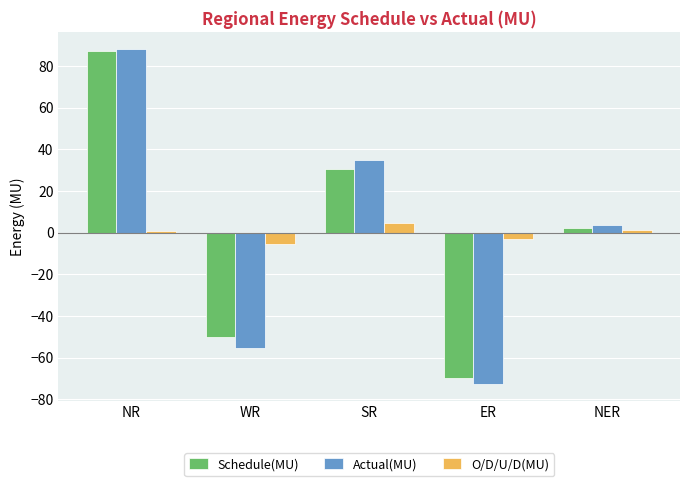

How many bars are there in each group?

3